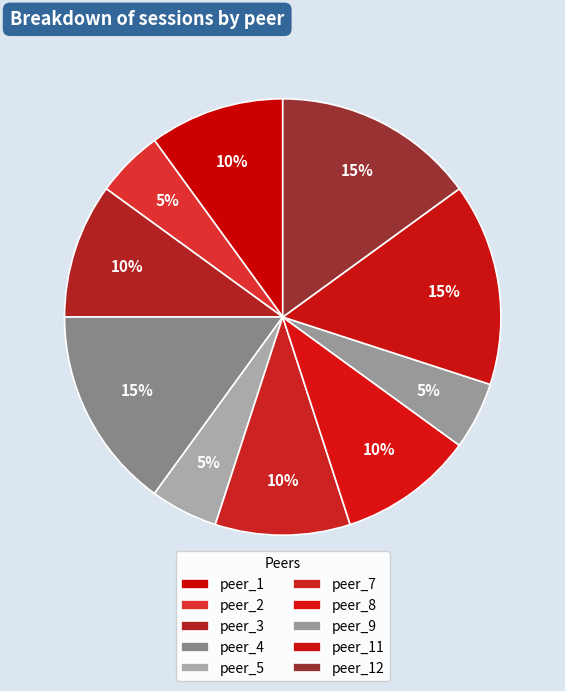

What portion of the pie excludes peer_4?

85.0%